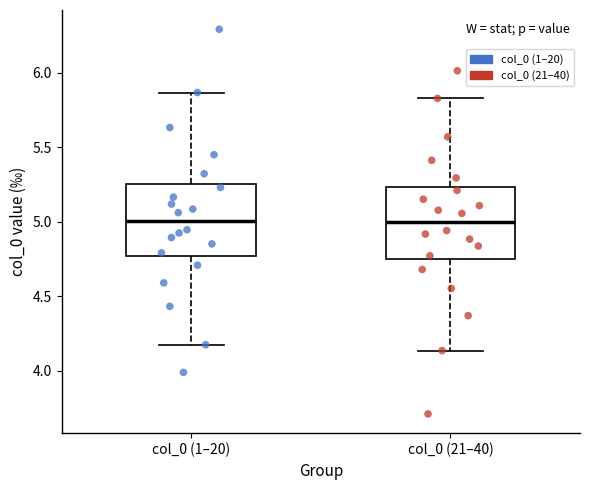

Reading left to right, read every box against the y-axis: the position of its median line, the range the box covers, and the ends of its whiskers. The values are not printed on the chart, so give them approximately, as read against the axis.

col_0 (1–20): median 5.00, box 4.75 to 5.25, whiskers 4.15 to 5.85
col_0 (21–40): median 5.00, box 4.75 to 5.25, whiskers 4.15 to 5.85